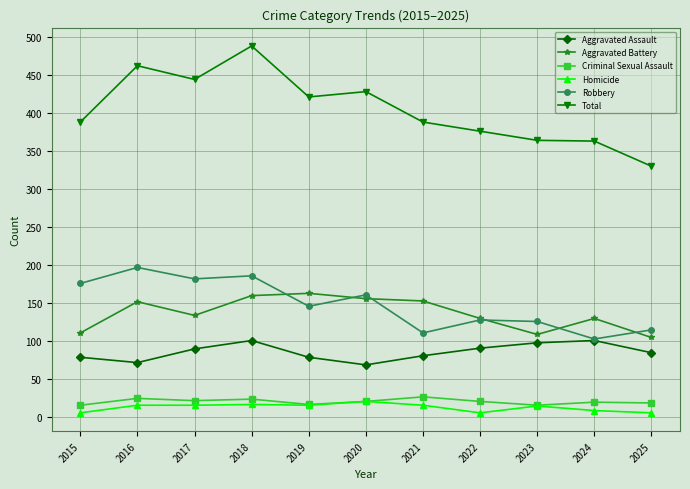

At which category does Aggravated Battery reach its first local peak?

2016